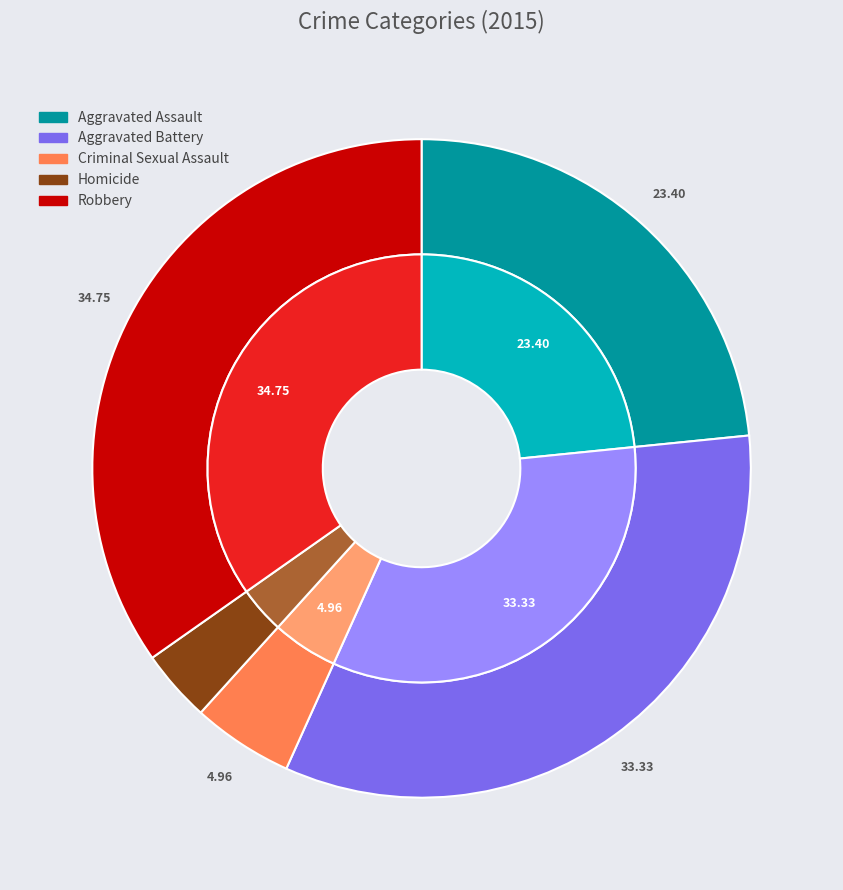

How much of the chart is everything except Criminal Sexual Assault?

95.0%